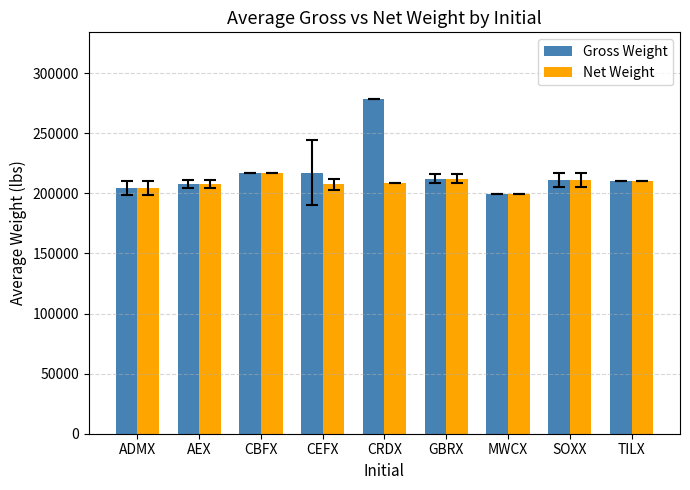

What is the smallest value displayed?

199700.0